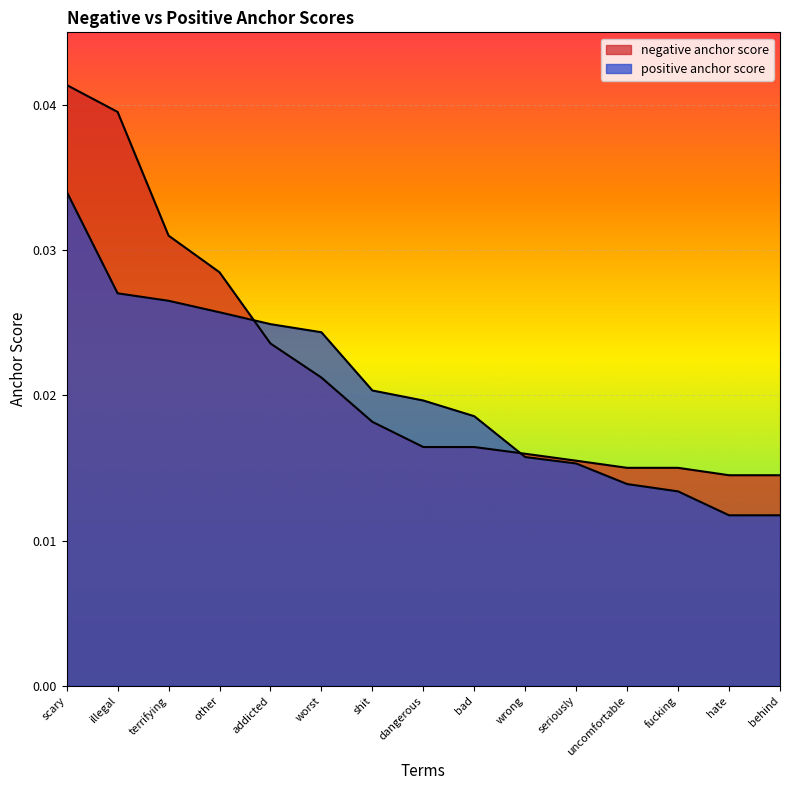

What is the label of the 11th point from the left?

seriously